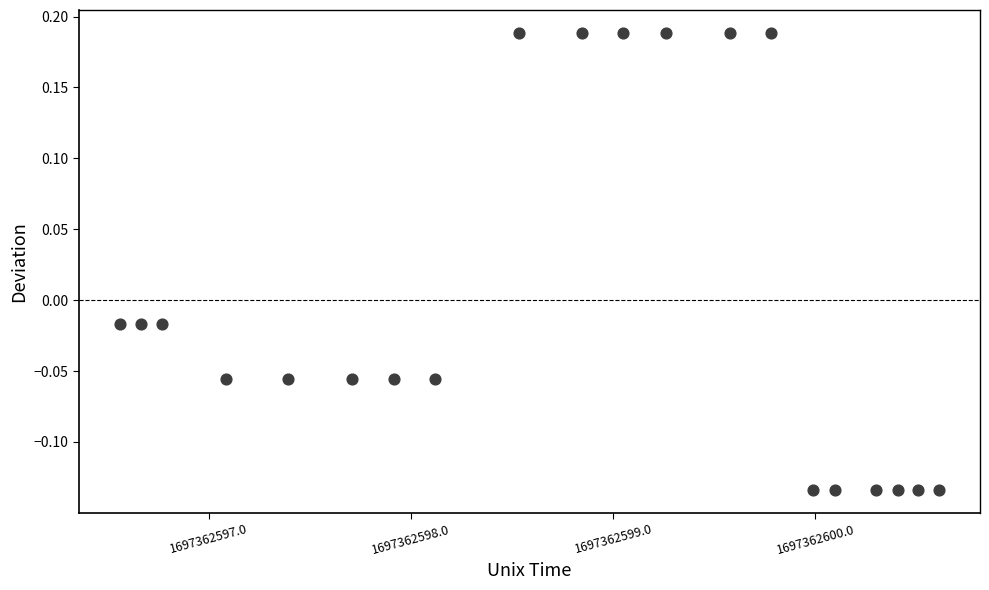

What is the range of Y values (max minus min)?

0.3